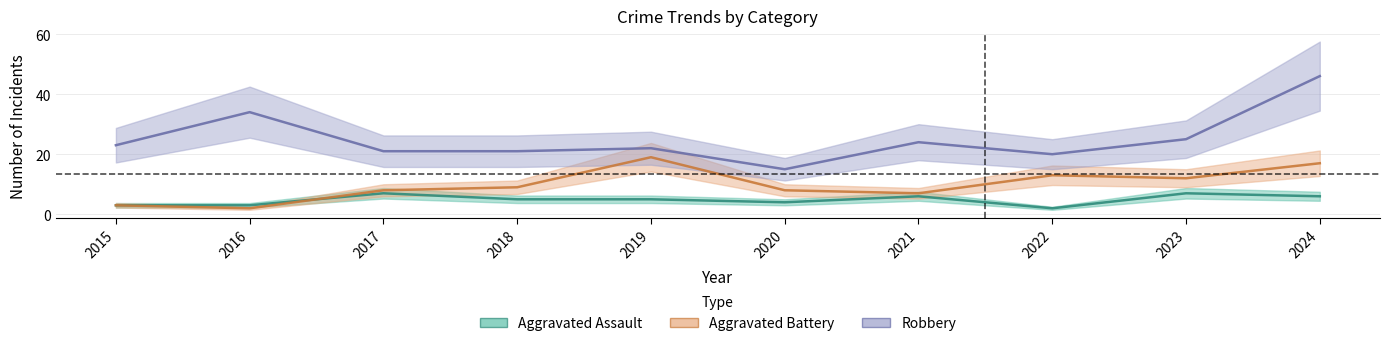

At how many categories does at least one series exceed 3?

10